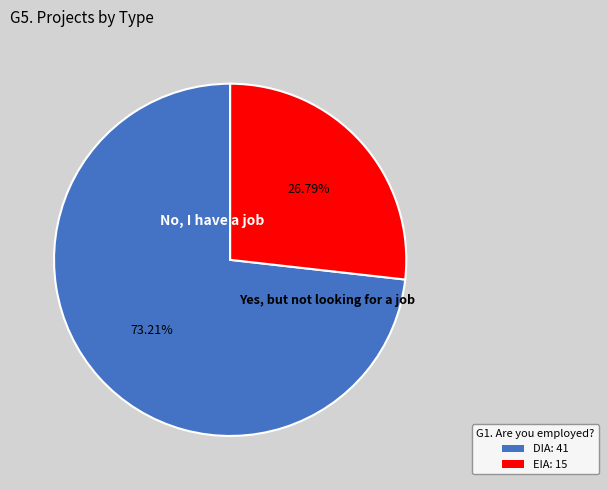

To the nearest percent, what percentage of the pie is DIA?

73%